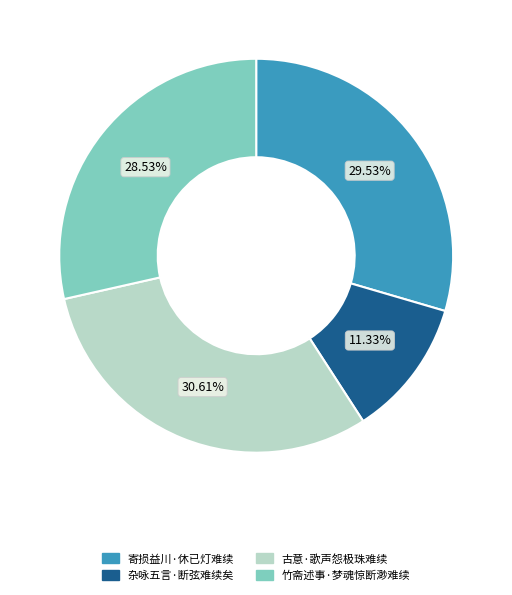

Rank the categories by value from lowest to highest.

杂咏五言·断弦难续矣, 竹斋述事·梦魂惊断渺难续, 寄损益川·休已灯难续, 古意·歌声怨极珠难续